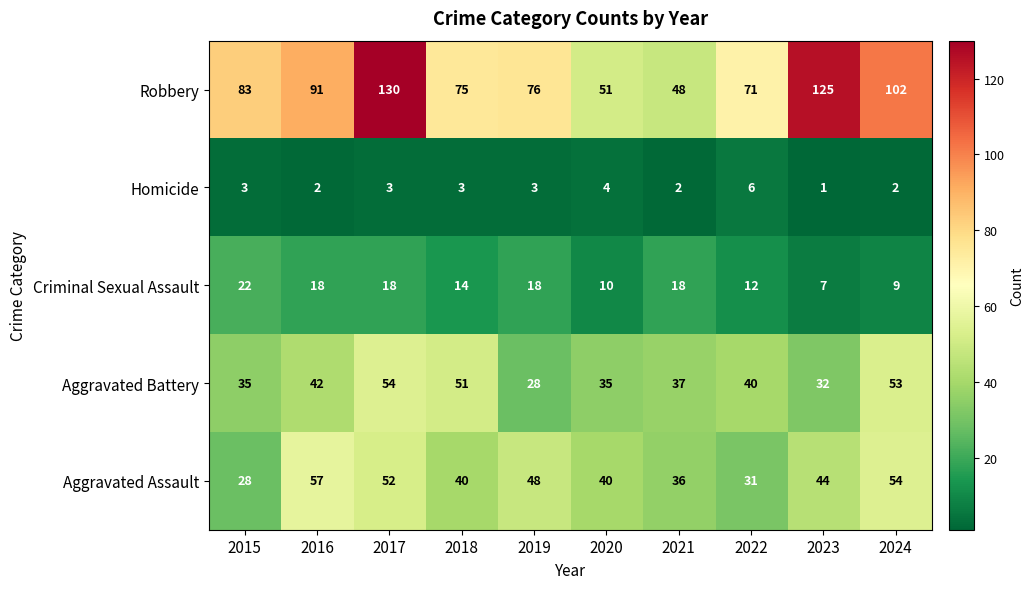

What is the sum of all Homicide values?

29